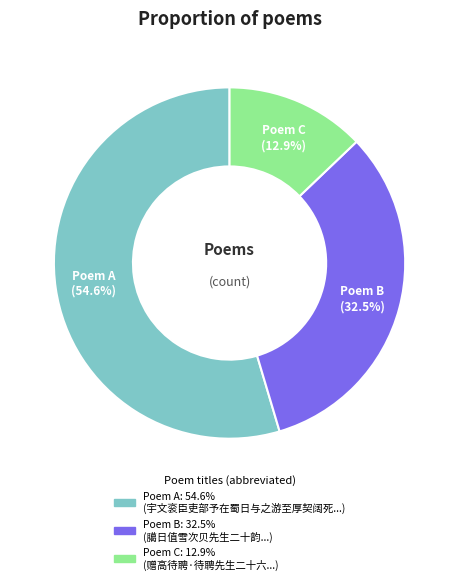

Does any single category account for the majority?

Yes